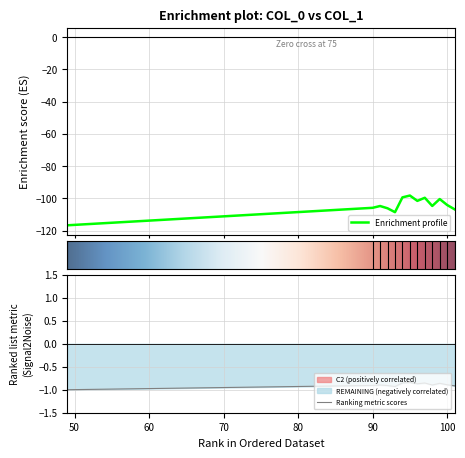

True or false: the data shows -187.5 at 91.

False